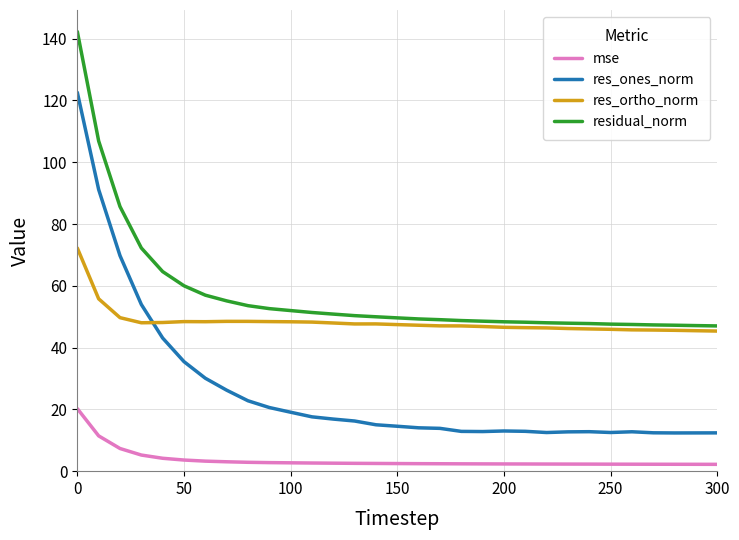

What is the highest value of the mse series?

20.2